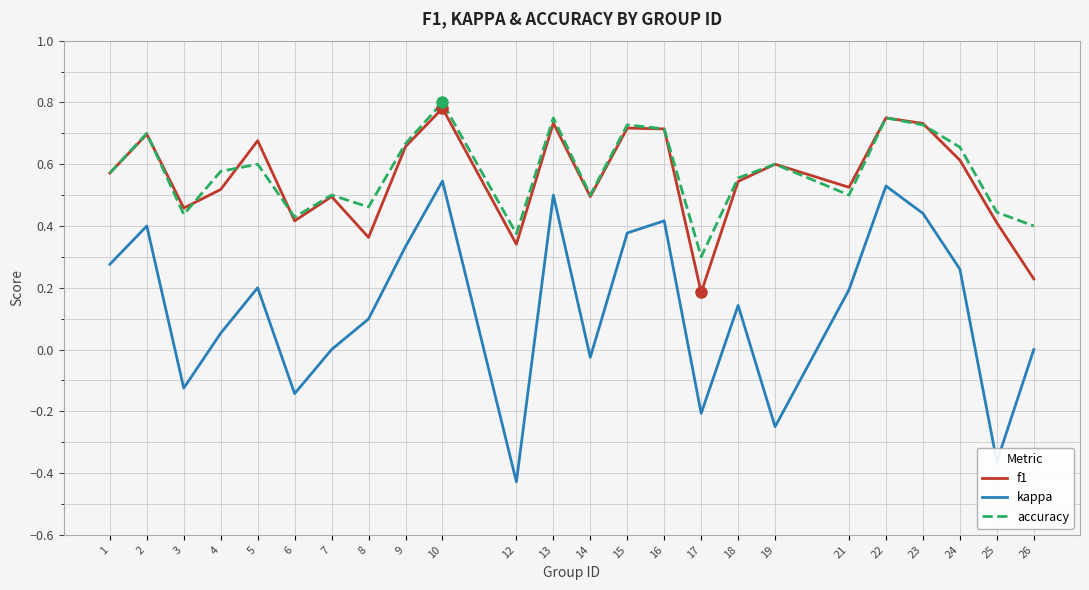

List the series in order of their peak value, highest first.

accuracy, f1, kappa